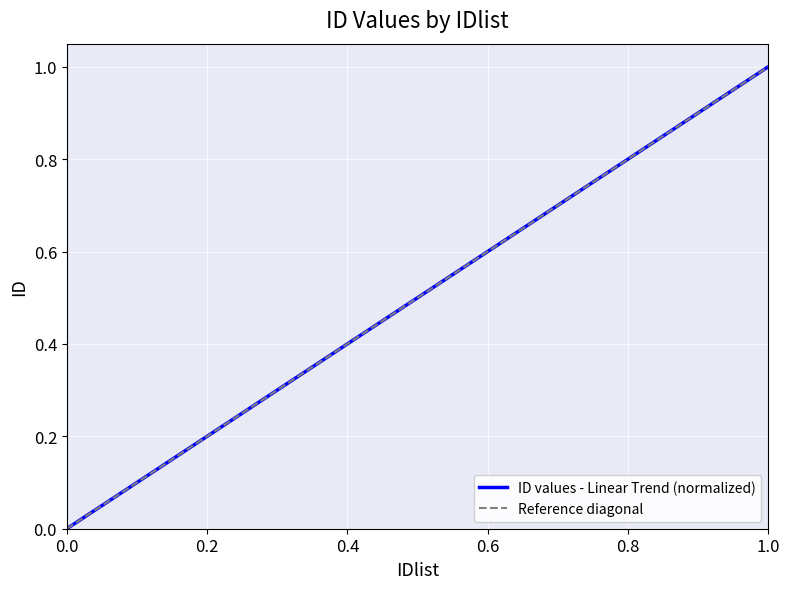

What is the maximum value for ID values - Linear Trend (normalized)?

1.0